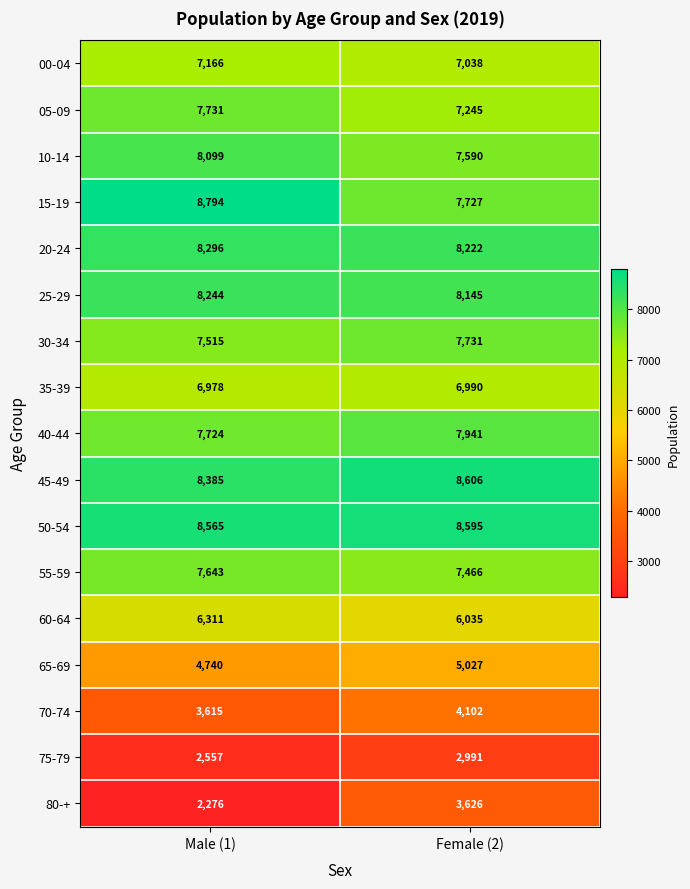

What is the approximate value of 50-54 at Female (2), to the nearest 5?

8595